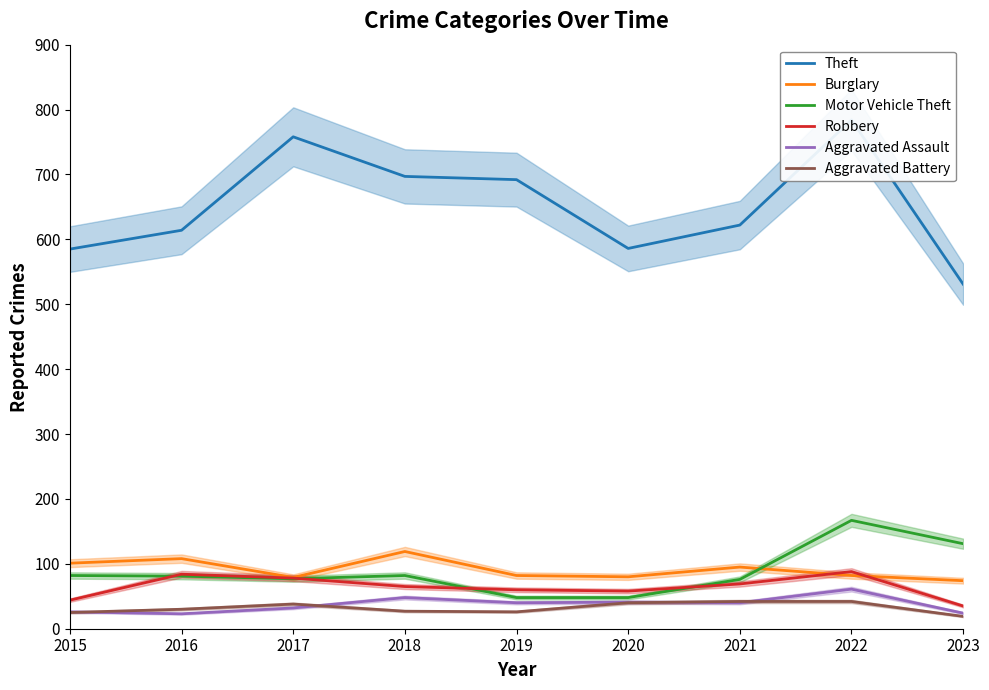

What is the sum of the Theft values at 2020 and 2016?

1200